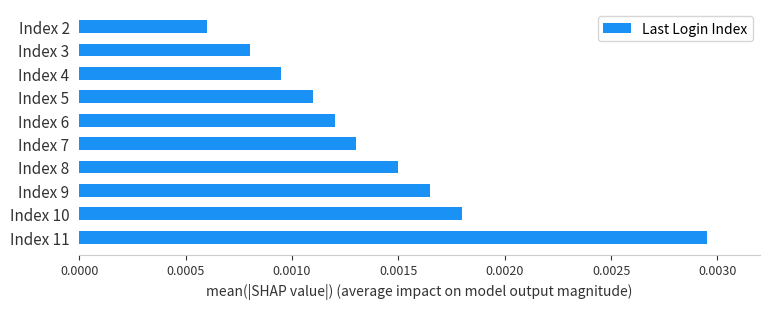

List the labels in order of value, largest first.

Index 11, Index 10, Index 9, Index 8, Index 7, Index 6, Index 5, Index 4, Index 3, Index 2